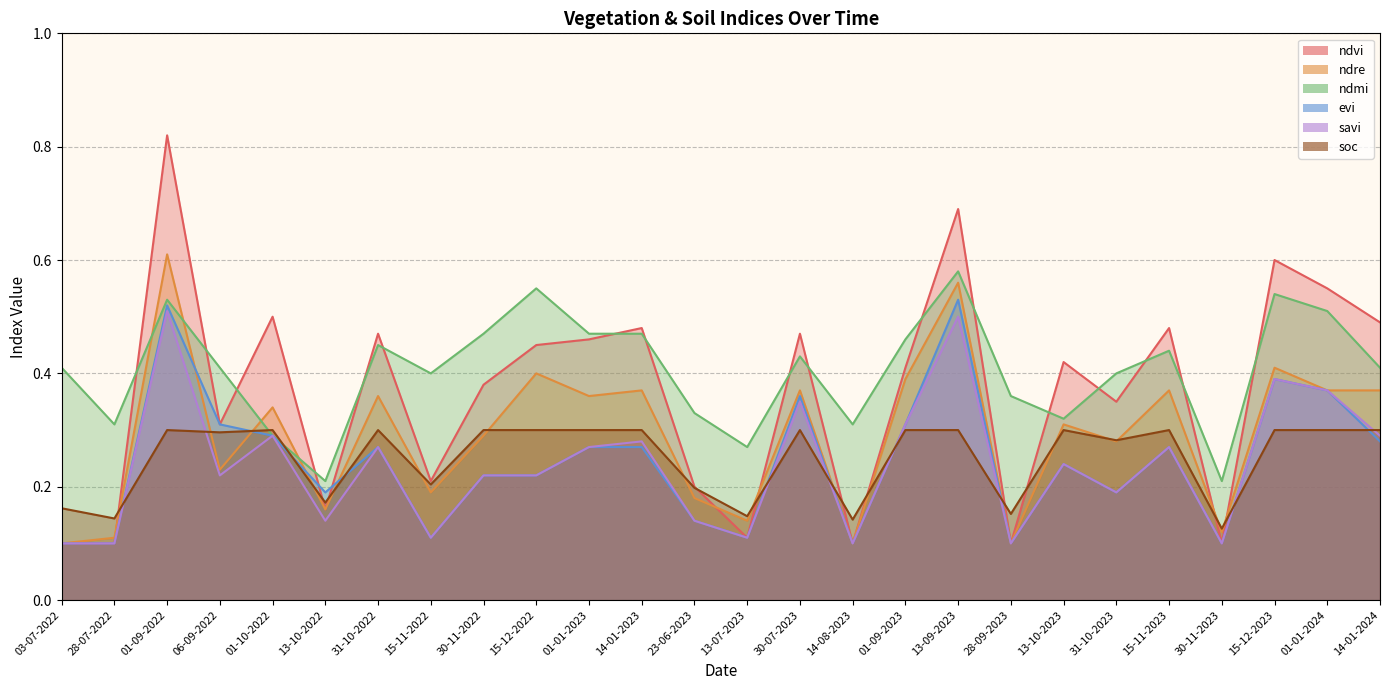

Where is evi nearest to the value 0?

03-07-2022